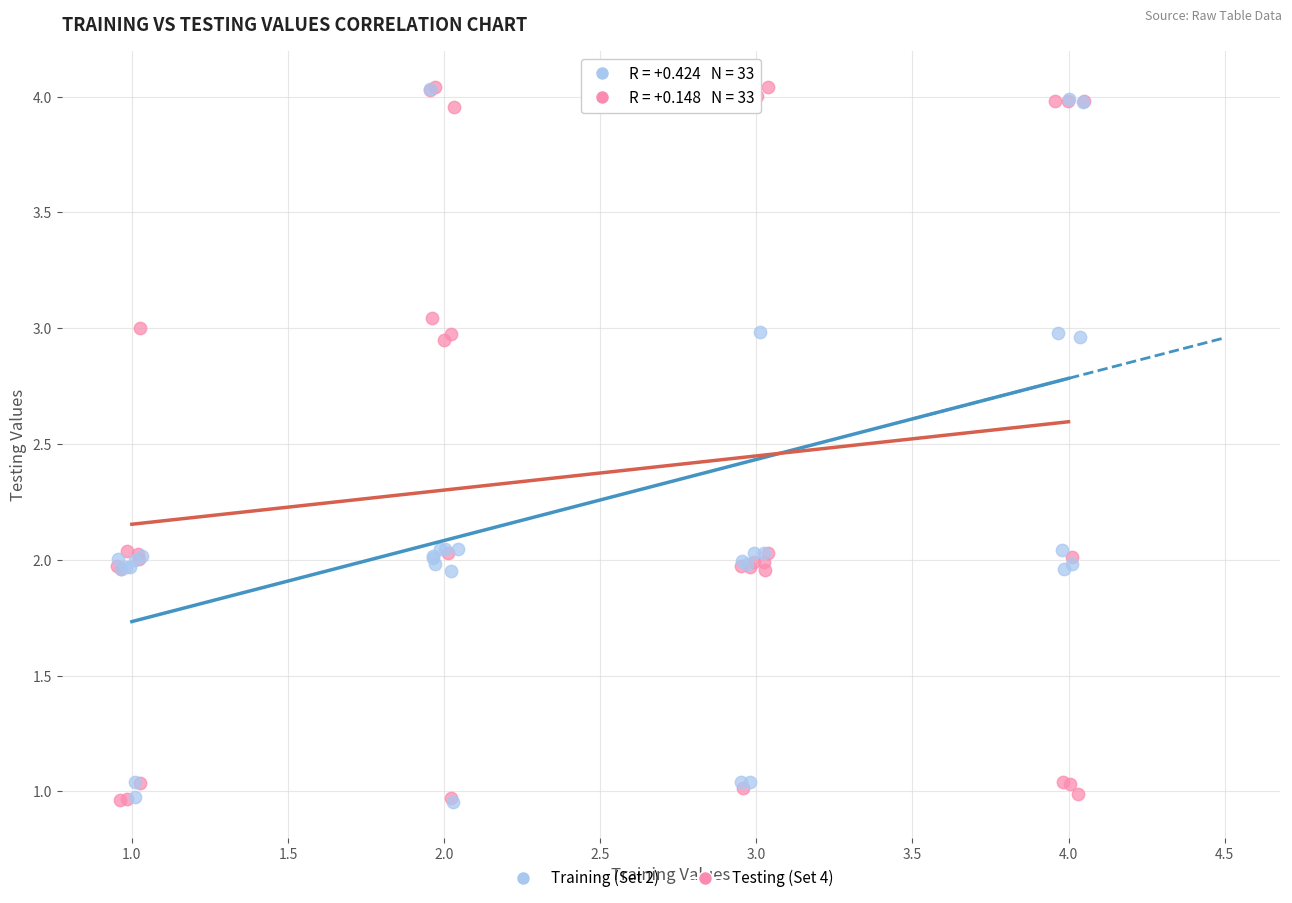

What are all the series names shown in the legend?

Training (Set 2), Testing (Set 4)